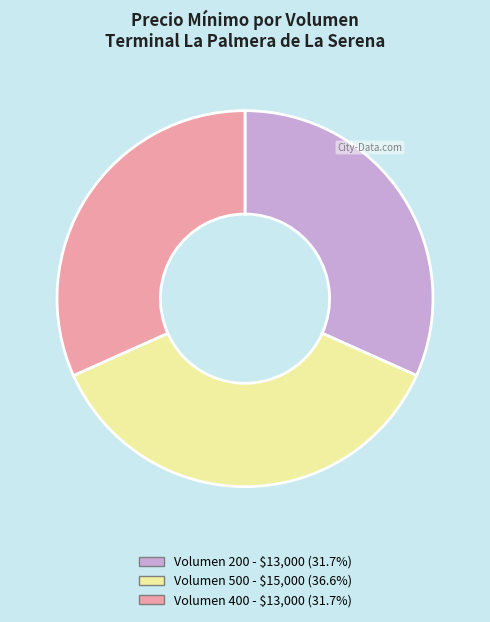

Does Volumen 200 - $13,000 (31.7%) account for over 50% of the chart?

No